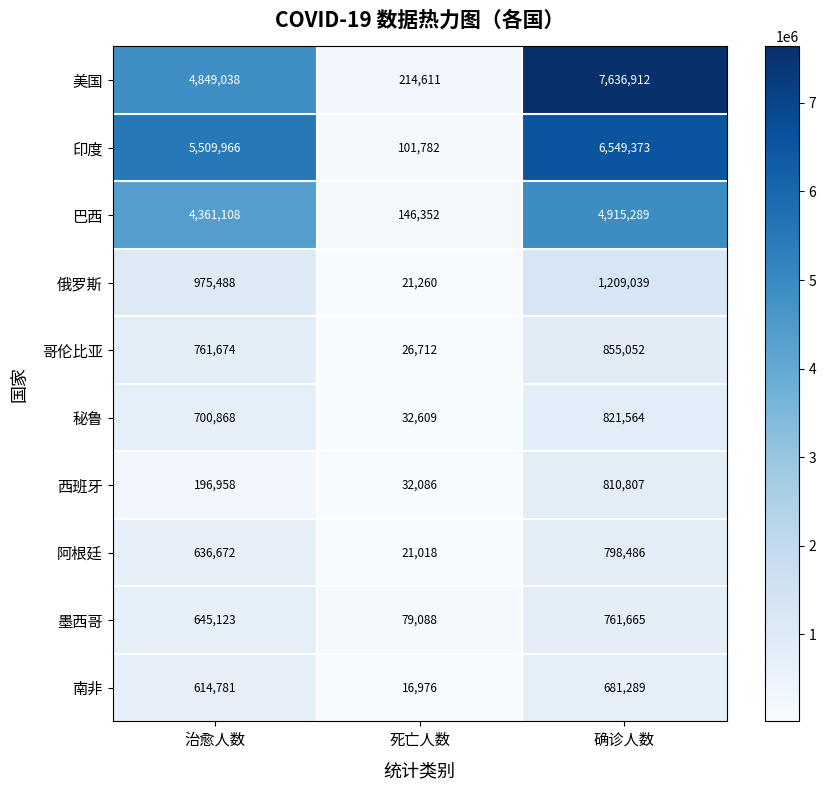

Reading left to right, extract all data points from this chart.

美国: 4849038	214611	7636912
印度: 5509966	101782	6549373
巴西: 4361108	146352	4915289
俄罗斯: 975488	21260	1209039
哥伦比亚: 761674	26712	855052
秘鲁: 700868	32609	821564
西班牙: 196958	32086	810807
阿根廷: 636672	21018	798486
墨西哥: 645123	79088	761665
南非: 614781	16976	681289